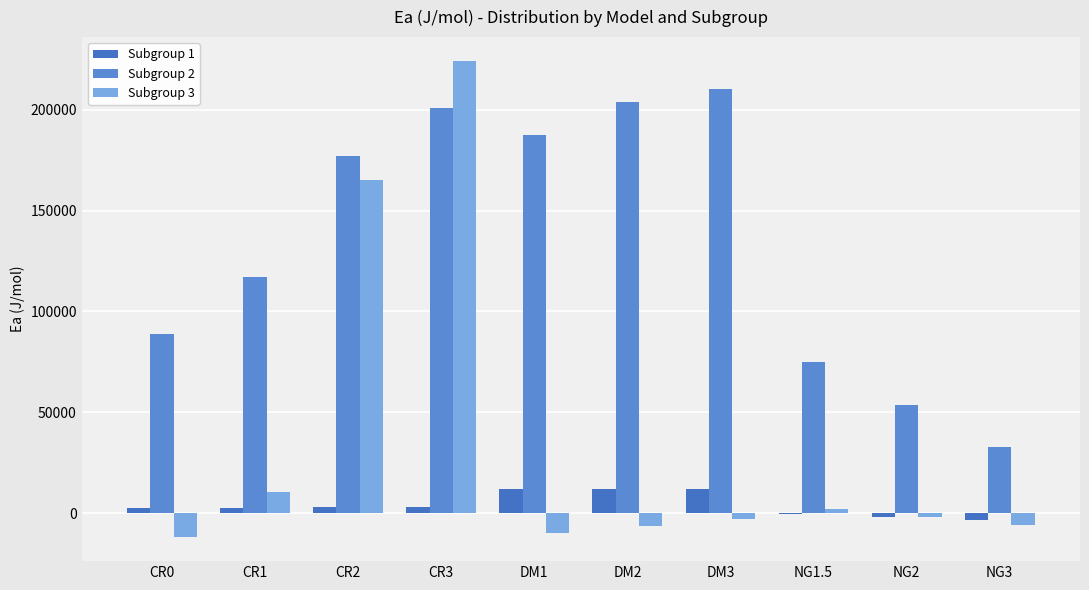

What is the difference between the highest and lowest values at CR1?

114445.8